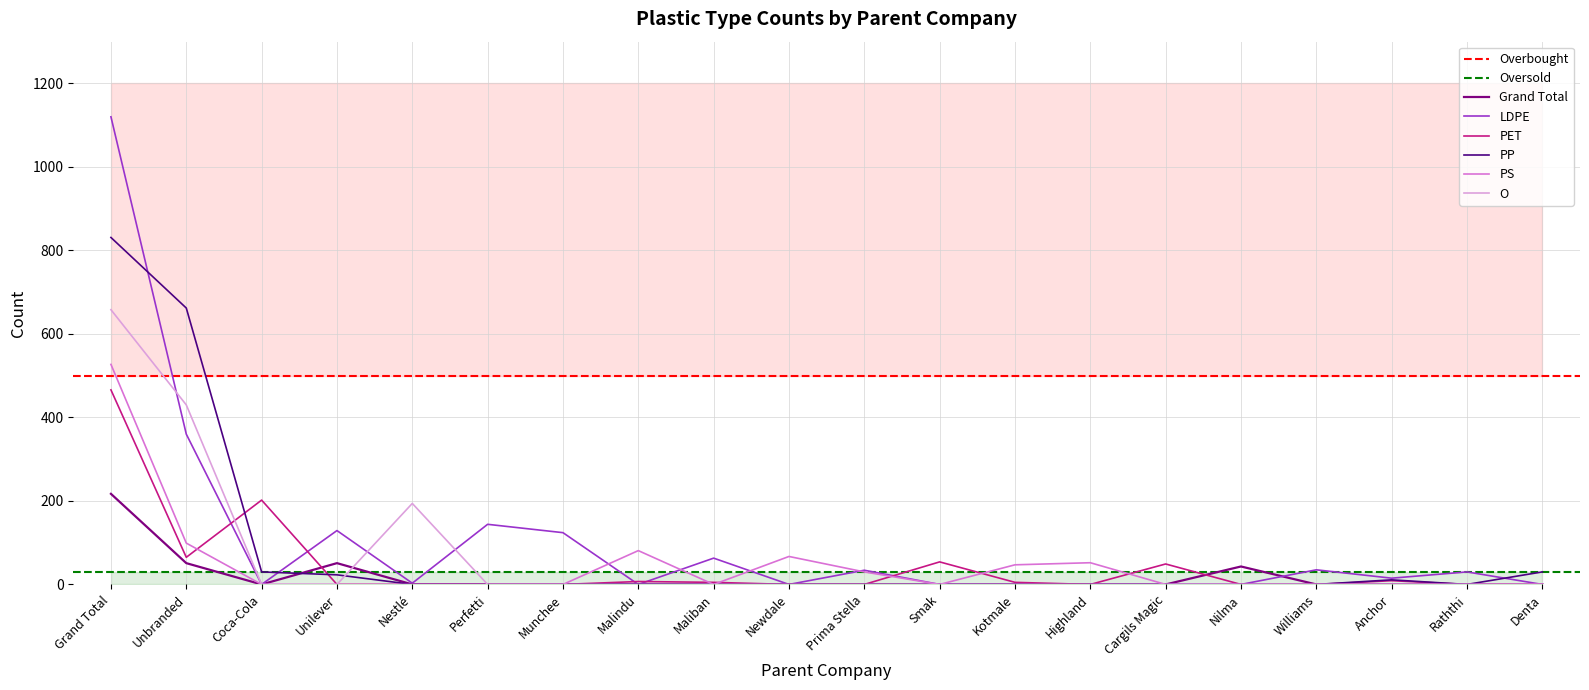

Reading left to right, transcribe all the data shown in this chart.

Grand Total: 217	51	0	51	0	0	0	0	0	0	0	0	0	0	0	43	0	0	0	0
LDPE: 1120	360	0	129	3	144	124	0	63	0	34	0	0	0	0	0	35	15	30	0
PET: 466	65	202	0	0	0	0	7	5	0	0	54	5	0	49	0	0	9	0	0
PP: 831	662	30	23	0	0	0	1	0	0	0	0	0	0	0	0	0	11	0	30
PS: 527	99	0	0	0	0	0	81	0	67	30	0	47	52	0	0	0	0	0	0
O: 658	430	0	0	194	0	0	0	0	0	0	0	0	0	0	0	0	0	0	0